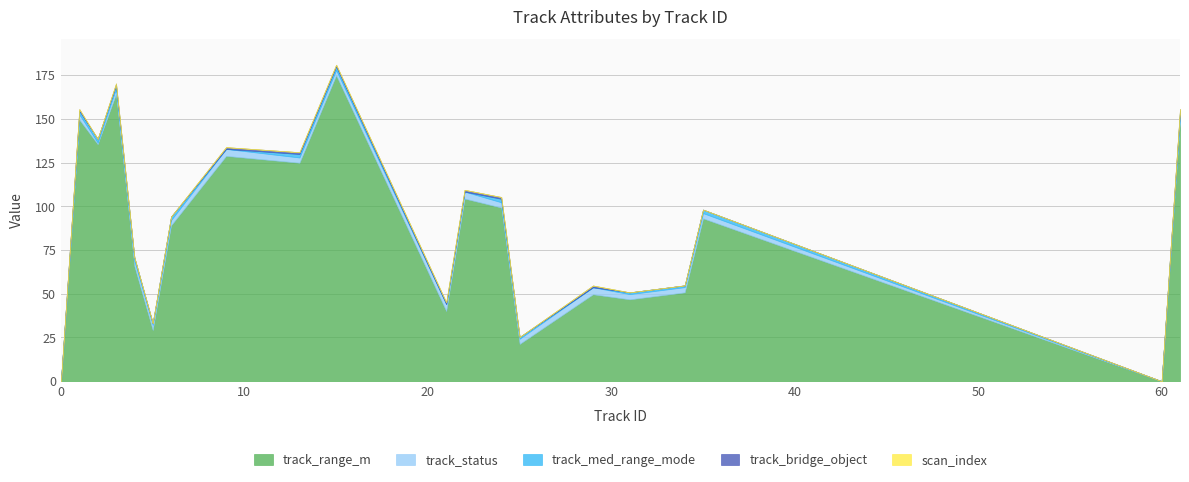

In track_range_m, how many points are lower than both neighbors (excluding endpoints)?

7